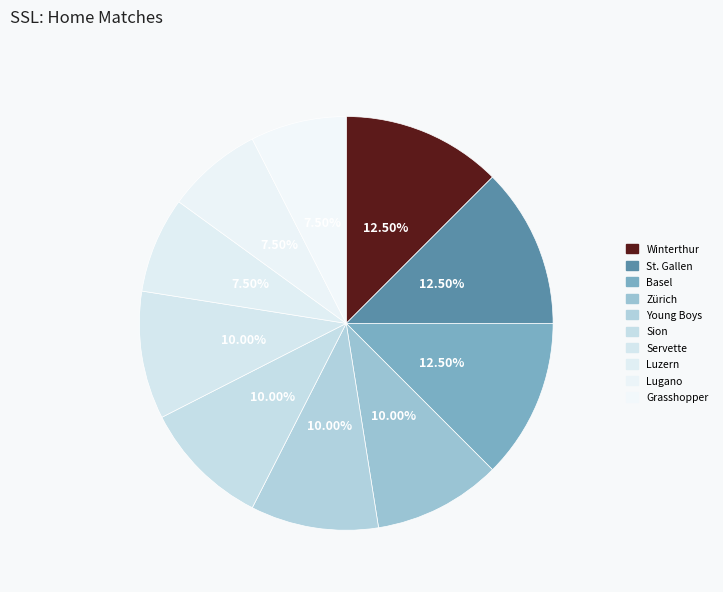

Count the number of slices in the pie.

10